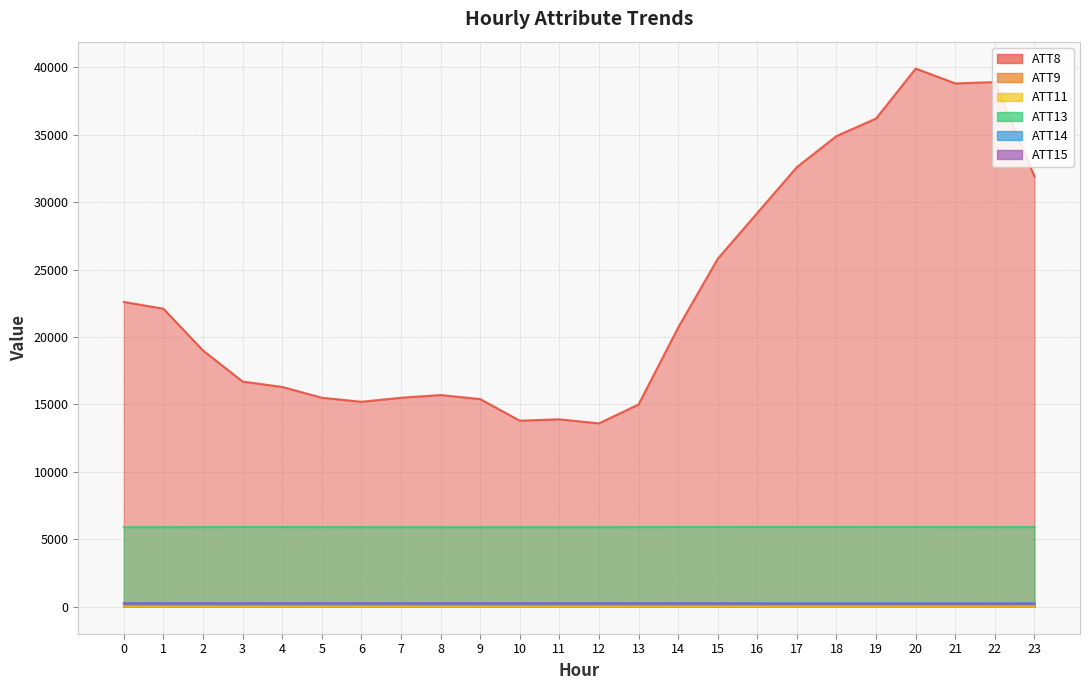

Where is the first local minimum for ATT13?

9